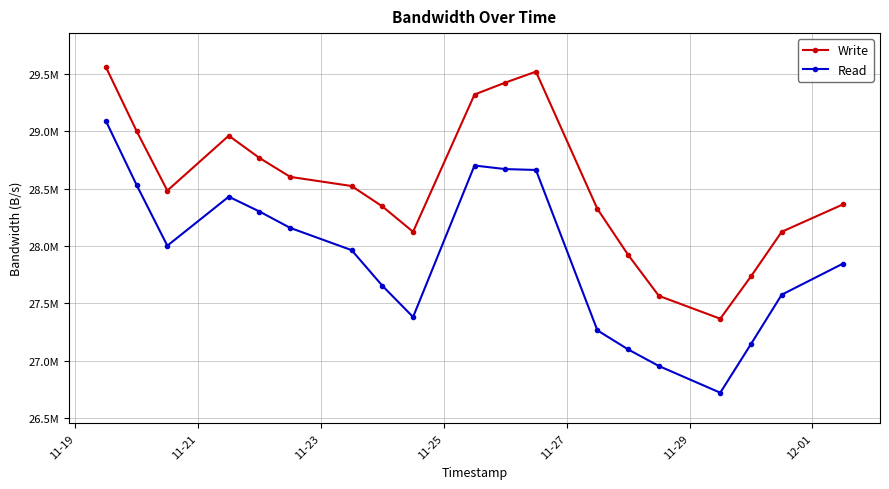

True or false: Read and Write intersect in this chart.

False